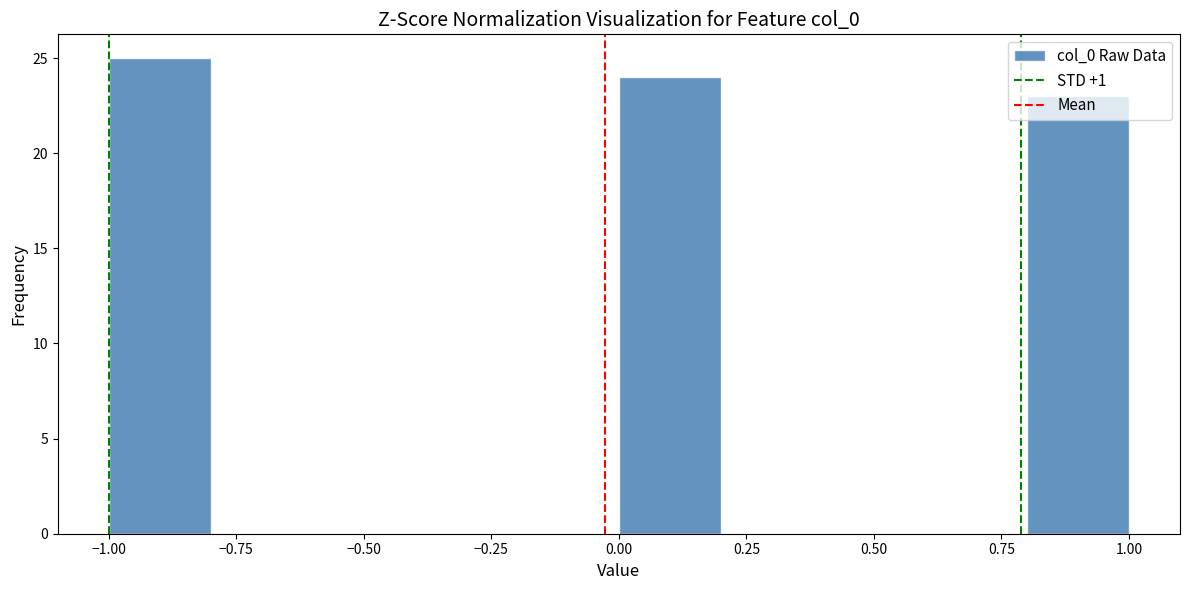

Reading left to right, transcribe this chart: for each bar, give the range it covers on the x-axis and its height. The values are not printed on the chart, so give them approximately, as read against the axis.

-1.0 to -0.8: 25
-0.8 to -0.6: 0
-0.6 to -0.4: 0
-0.4 to -0.2: 0
-0.2 to 0.0: 0
0.0 to 0.2: 24
0.2 to 0.4: 0
0.4 to 0.6: 0
0.6 to 0.8: 0
0.8 to 1.0: 23